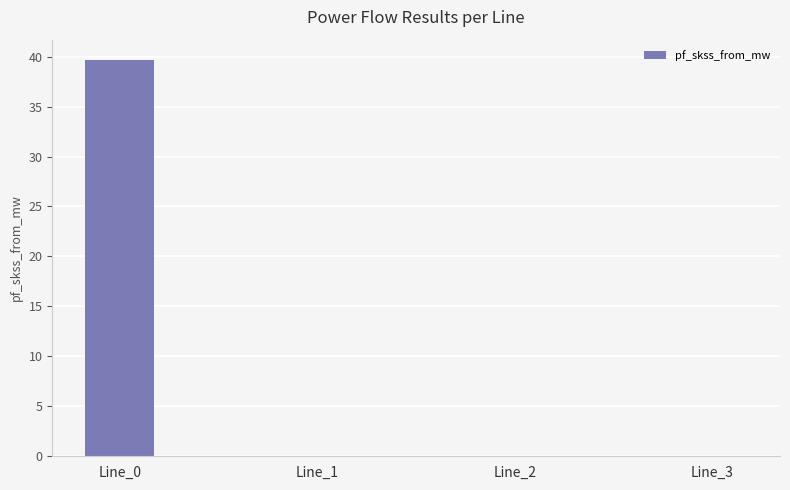

At which category does the chart reach its peak across all series?

Line_0